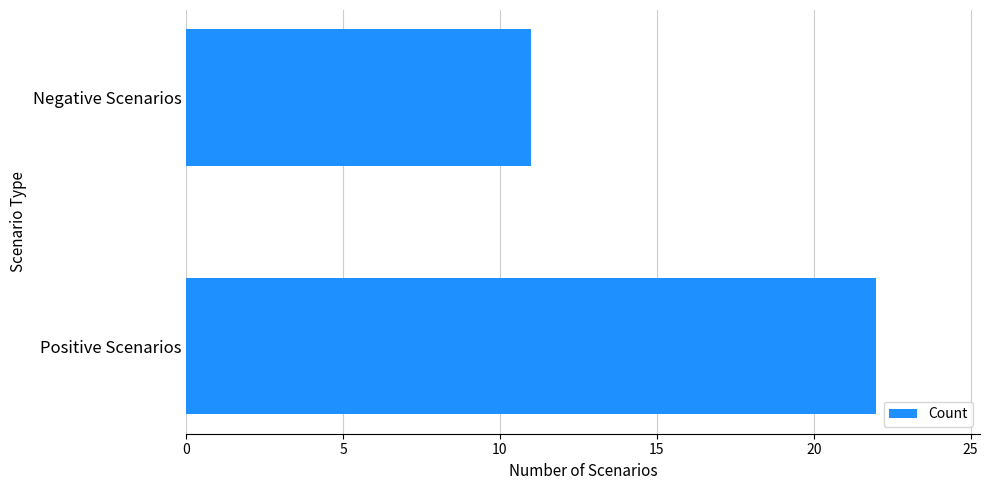

The value at Negative Scenarios is 17. True or false?

False